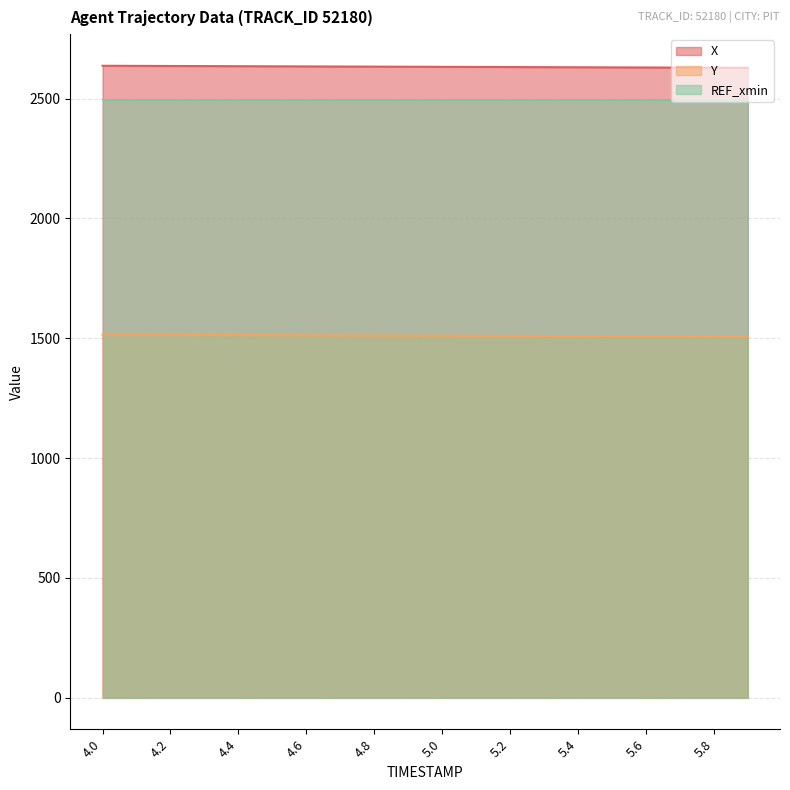

What is the minimum value shown in the chart?

1507.1